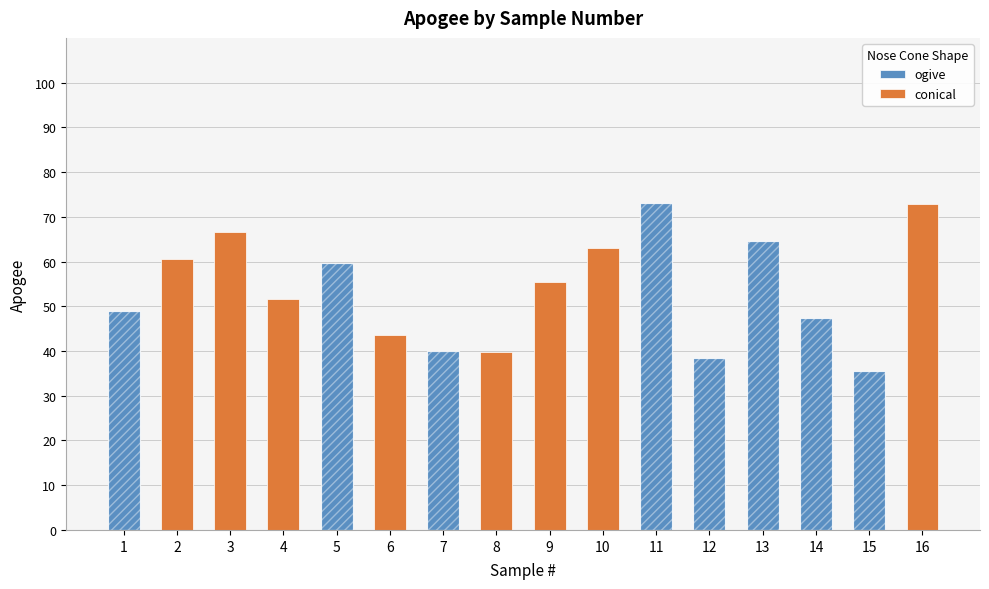

What is the difference between the values at 16 and 10?

9.8